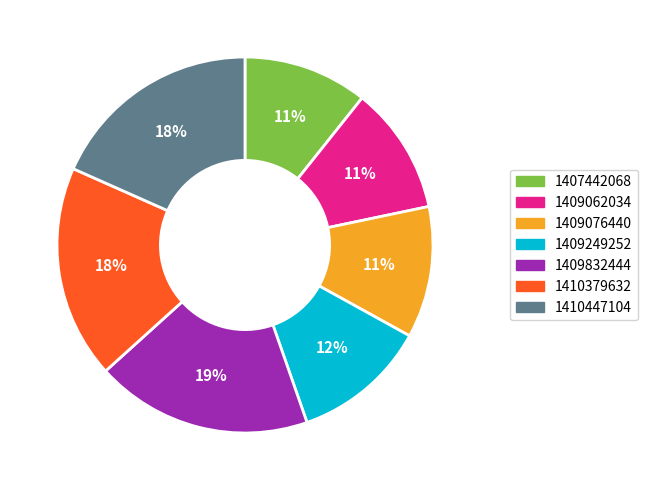

Does 1409832444 account for over 50% of the chart?

No